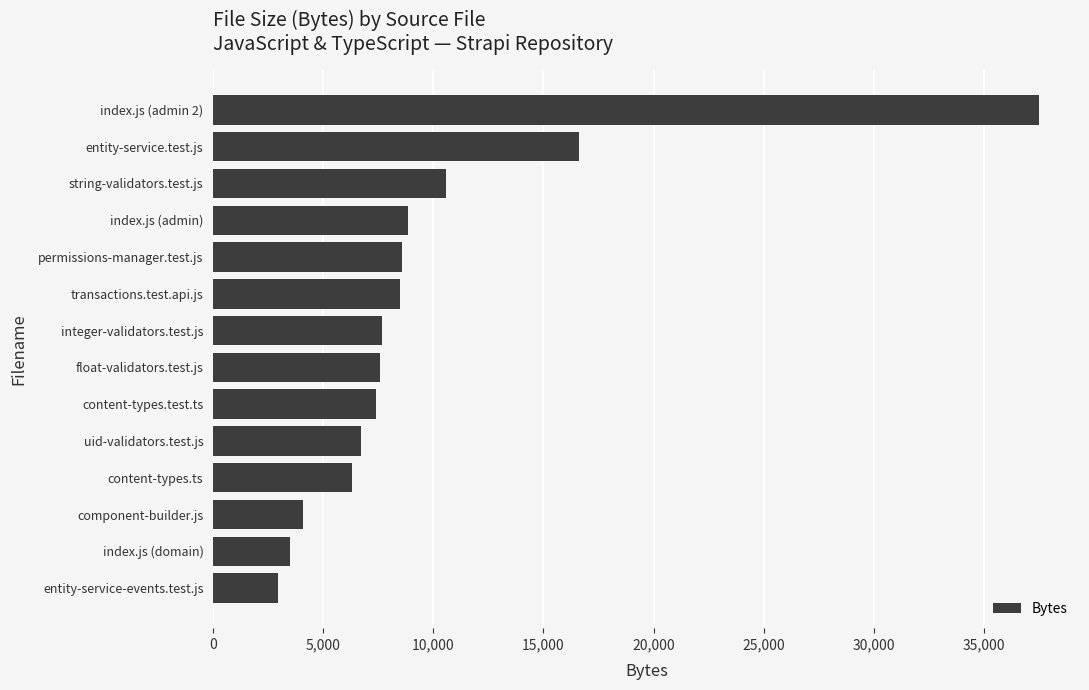

What is the sum of all values?

136825